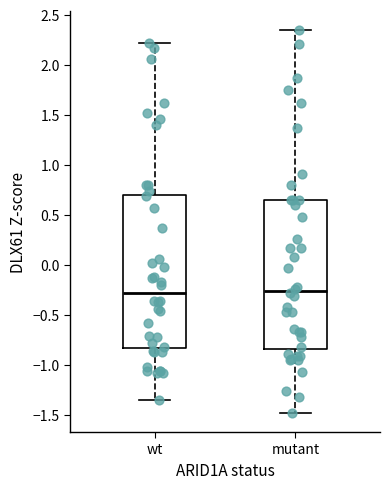

Where does the lower whisker of the box for wt end on the y-axis? The values are not printed on the chart, so give them approximately, as read against the axis.

-1.35